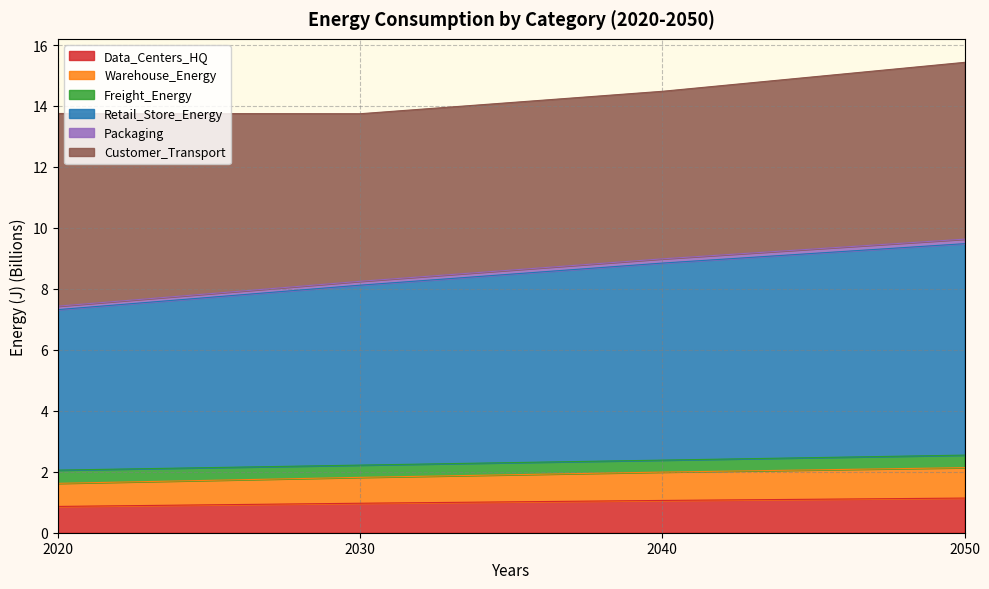

Which label corresponds to the smallest value in the chart?

2020